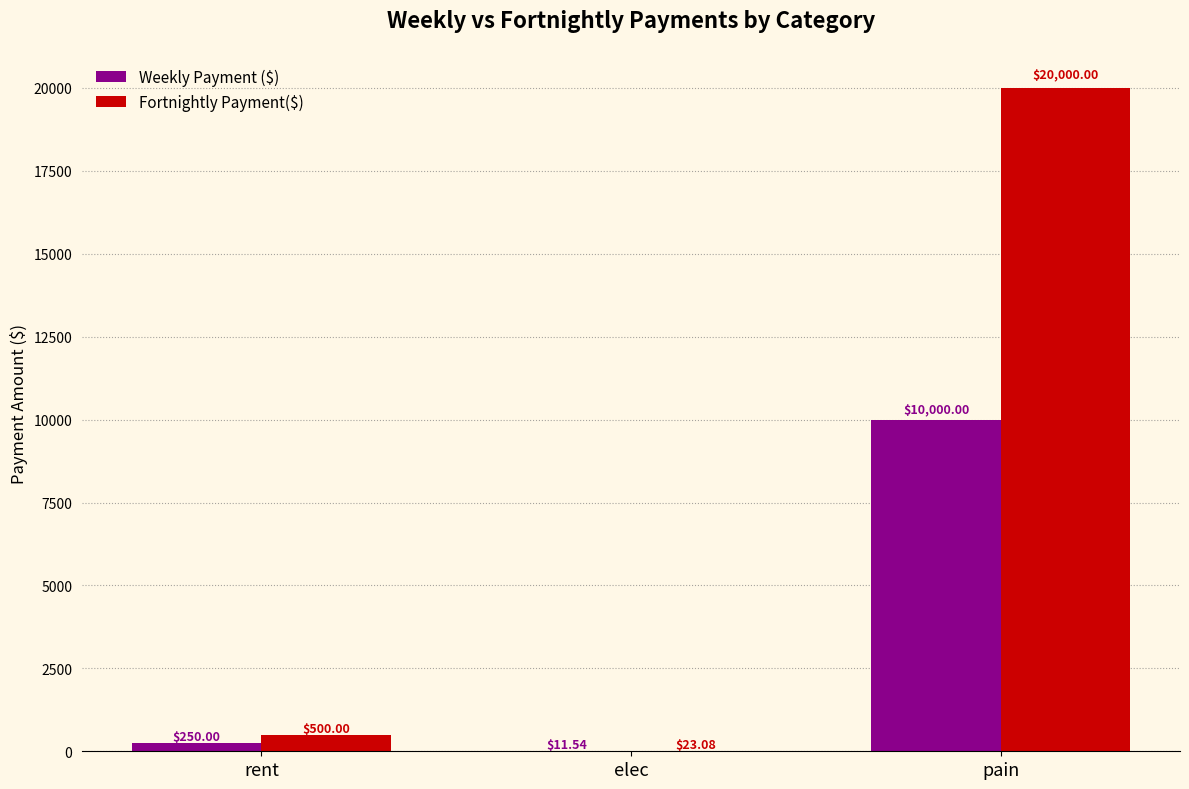

Which series has the largest range (max minus min)?

Fortnightly Payment($)